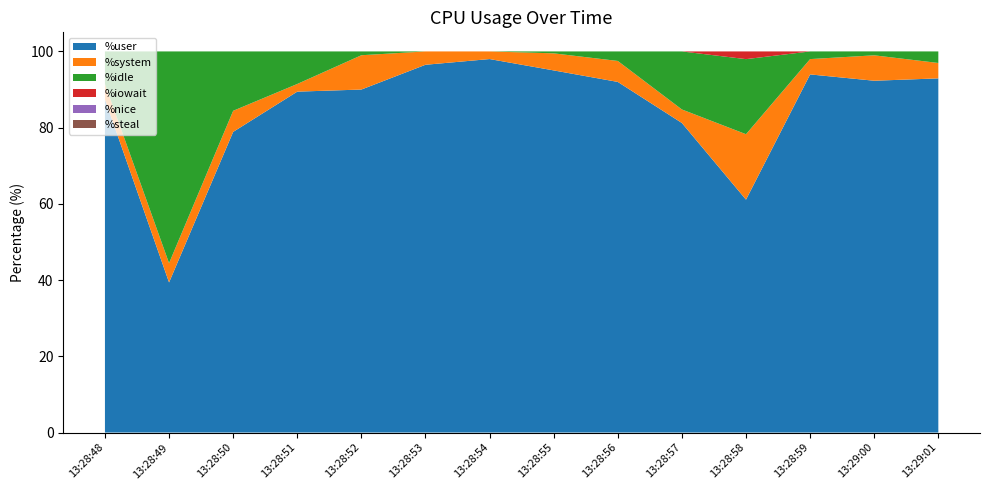

Reading left to right, what are all the values shown in this chart?

%user: 13:28:48=87.4	13:28:49=39.4	13:28:50=78.9	13:28:51=89.5	13:28:52=90.0	13:28:53=96.5	13:28:54=98.0	13:28:55=95.0	13:28:56=92.0	13:28:57=81.2	13:28:58=61.1	13:28:59=94.0	13:29:00=92.3	13:29:01=92.9
%system: 13:28:48=4.0	13:28:49=5.0	13:28:50=5.5	13:28:51=2.0	13:28:52=9.0	13:28:53=3.5	13:28:54=2.0	13:28:55=4.5	13:28:56=5.5	13:28:57=3.5	13:28:58=17.2	13:28:59=4.0	13:29:00=6.7	13:29:01=4.0
%idle: 13:28:48=8.5	13:28:49=55.6	13:28:50=15.6	13:28:51=8.5	13:28:52=1.0	13:28:53=0.0	13:28:54=0.0	13:28:55=0.5	13:28:56=2.5	13:28:57=15.2	13:28:58=19.7	13:28:59=2.0	13:29:00=1.0	13:29:01=3.0
%iowait: 13:28:48=0.0	13:28:49=0.0	13:28:50=0.0	13:28:51=0.0	13:28:52=0.0	13:28:53=0.0	13:28:54=0.0	13:28:55=0.0	13:28:56=0.0	13:28:57=0.0	13:28:58=2.0	13:28:59=0.0	13:29:00=0.0	13:29:01=0.0
%nice: 13:28:48=0.0	13:28:49=0.0	13:28:50=0.0	13:28:51=0.0	13:28:52=0.0	13:28:53=0.0	13:28:54=0.0	13:28:55=0.0	13:28:56=0.0	13:28:57=0.0	13:28:58=0.0	13:28:59=0.0	13:29:00=0.0	13:29:01=0.0
%steal: 13:28:48=0.0	13:28:49=0.0	13:28:50=0.0	13:28:51=0.0	13:28:52=0.0	13:28:53=0.0	13:28:54=0.0	13:28:55=0.0	13:28:56=0.0	13:28:57=0.0	13:28:58=0.0	13:28:59=0.0	13:29:00=0.0	13:29:01=0.0